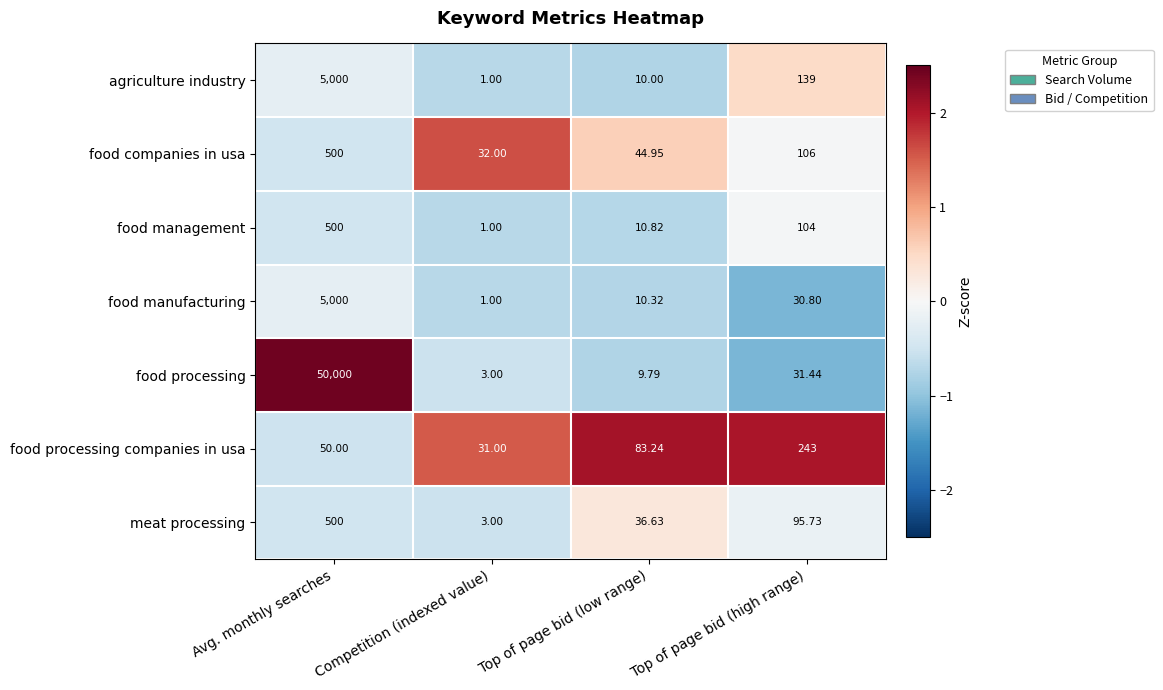

At which label is agriculture industry closest to 2500?

Top of page bid (high range)